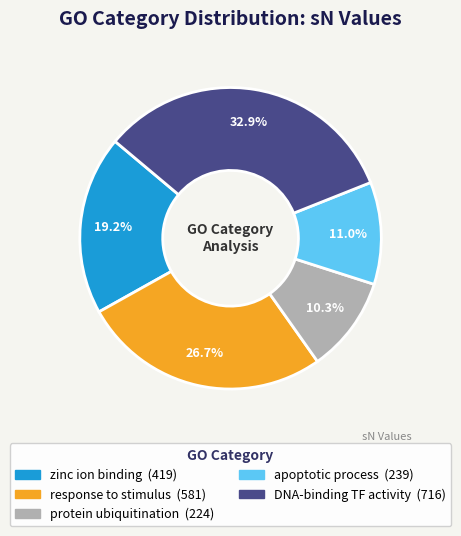

Count the number of slices in the pie.

5